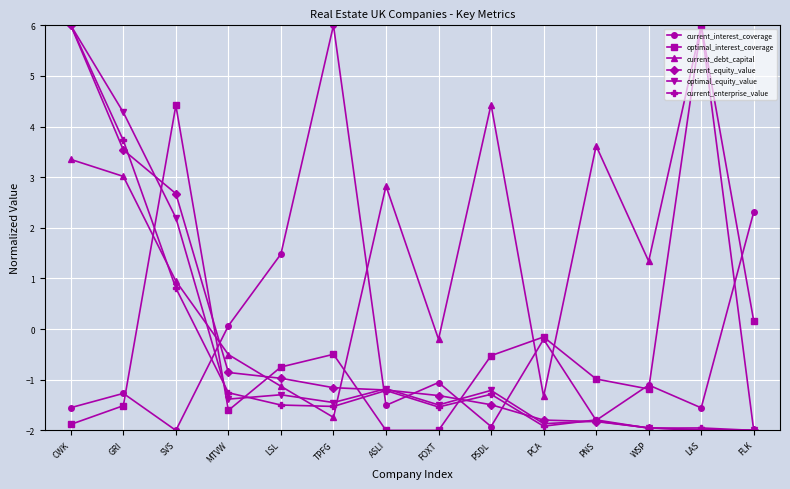

What is the maximum value for current_interest_coverage?

6.0